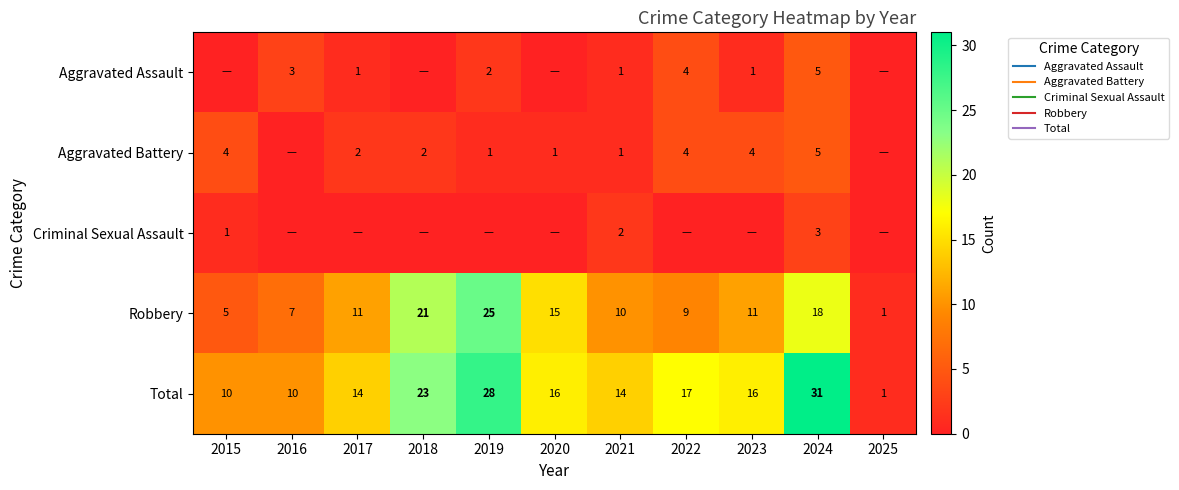

What is the spread (max minus min) of values at 2023?

16